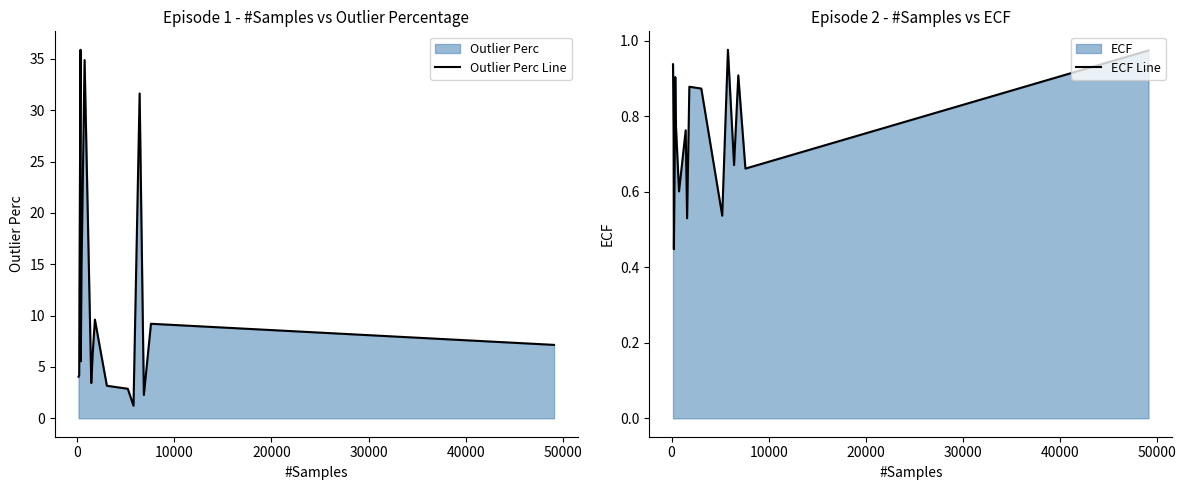

What is the maximum value for Outlier Perc Line?

35.9